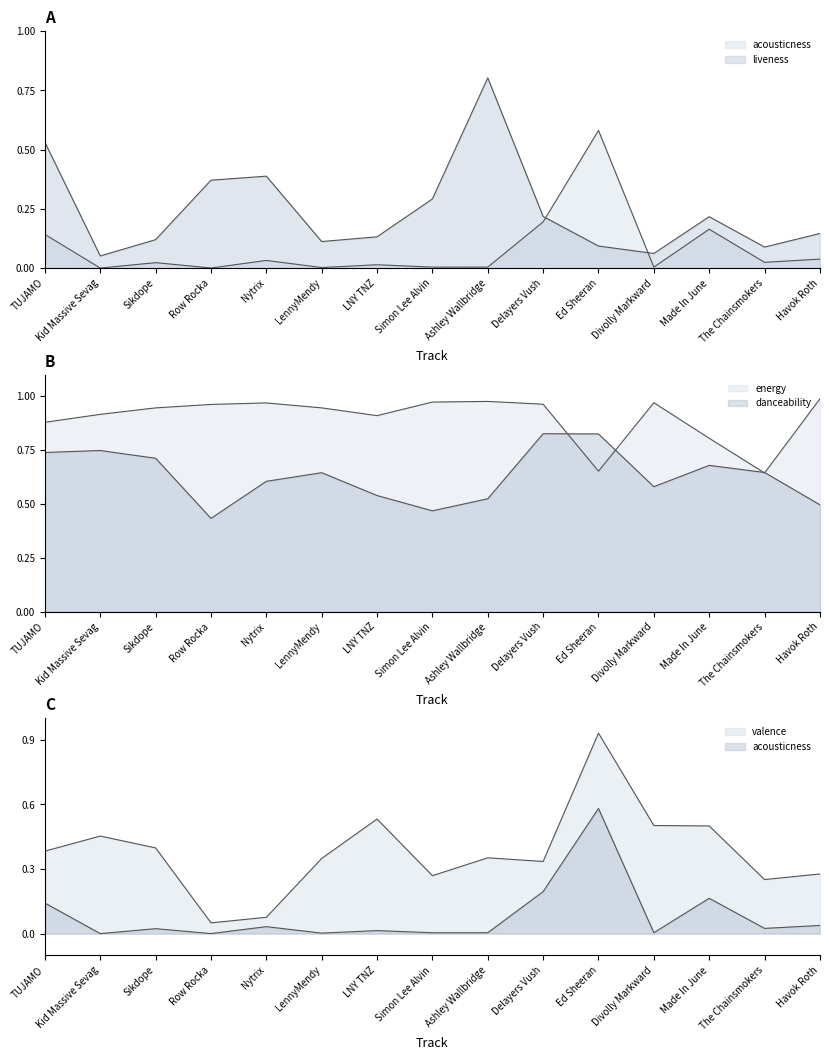

Rank the series at Kid Massive Sevag from highest to lowest value.

energy, danceability, valence, liveness, acousticness